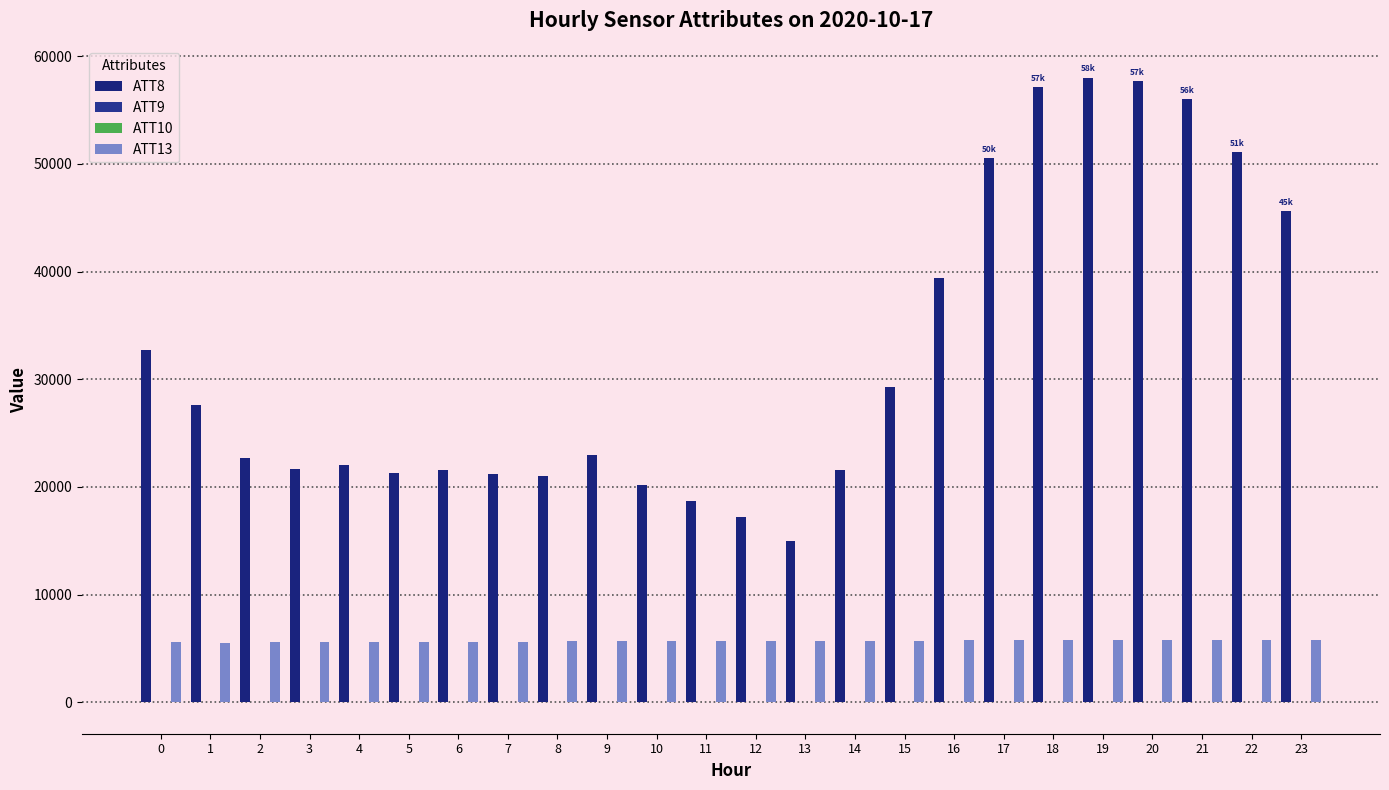

Count the number of categories in the chart.

24